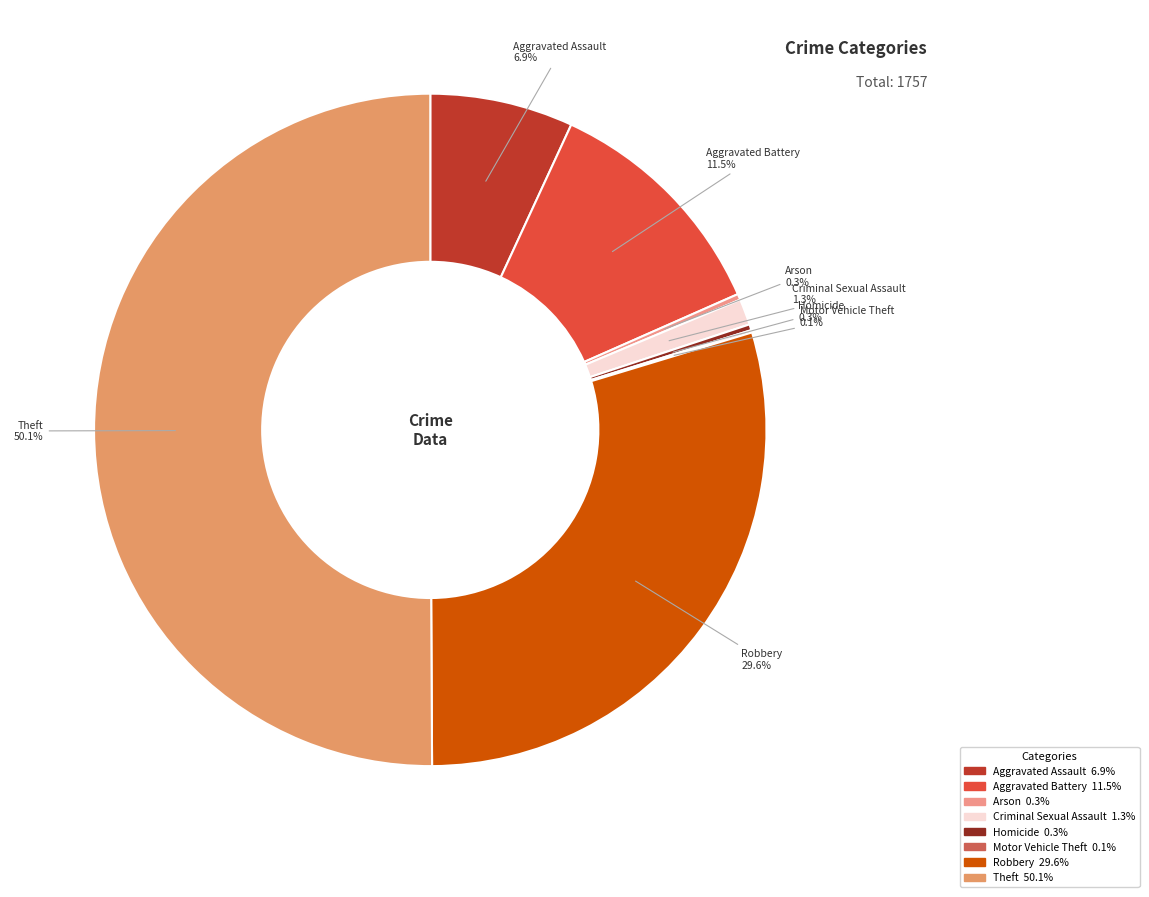

What is the majority slice?

Theft